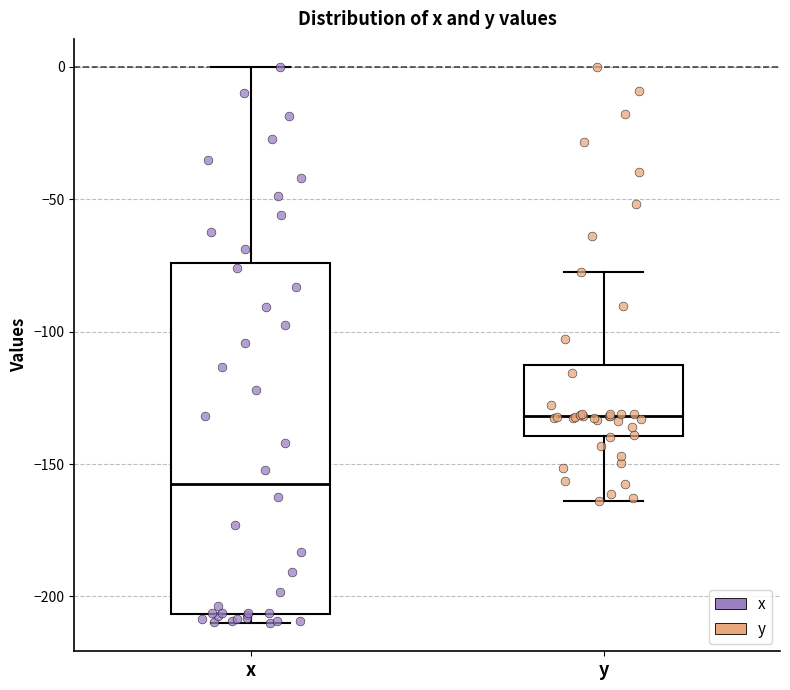

Reading left to right, transcribe this box plot: for each box, give where its median line is, the range the box spans, and where its two whiskers end, as read against the y-axis. The values are not printed on the chart, so give them approximately, as read against the axis.

x: median -155, box -205 to -75, whiskers -210 to 0
y: median -130, box -140 to -115, whiskers -165 to -75